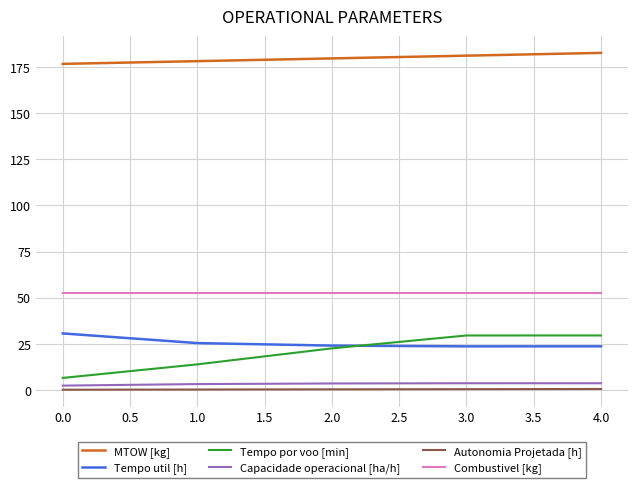

True or false: Tempo util [h] and Capacidade operacional [ha/h] intersect in this chart.

False